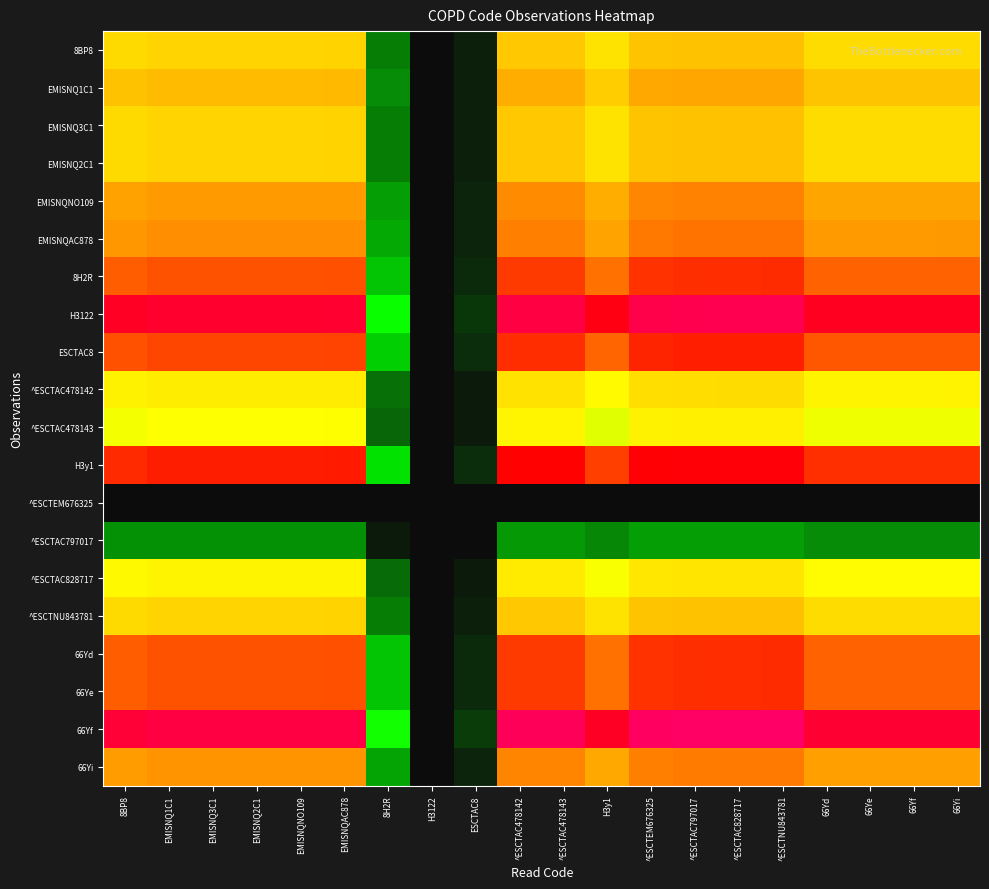

Reading left to right, list all the values displayed in this chart.

8BP8: 8BP8=0.4	EMISNQ1C1=0.4	EMISNQ3C1=0.4	EMISNQ2C1=0.4	EMISNQNO109=0.4	EMISNQAC878=0.4	8H2R=0.0	H3122=0.0	ESCTAC8=0.0	^ESCTAC478142=0.4	^ESCTAC478143=0.4	H3y1=0.4	^ESCTEM676325=0.4	^ESCTAC797017=0.4	^ESCTAC828717=0.4	^ESCTNU843781=0.4	66Yd=0.4	66Ye=0.4	66Yf=0.4	66Yi=0.4
EMISNQ1C1: 8BP8=0.4	EMISNQ1C1=0.4	EMISNQ3C1=0.4	EMISNQ2C1=0.4	EMISNQNO109=0.4	EMISNQAC878=0.4	8H2R=0.1	H3122=0.0	ESCTAC8=0.0	^ESCTAC478142=0.5	^ESCTAC478143=0.5	H3y1=0.4	^ESCTEM676325=0.5	^ESCTAC797017=0.5	^ESCTAC828717=0.5	^ESCTNU843781=0.5	66Yd=0.4	66Ye=0.4	66Yf=0.4	66Yi=0.4
EMISNQ3C1: 8BP8=0.4	EMISNQ1C1=0.4	EMISNQ3C1=0.4	EMISNQ2C1=0.4	EMISNQNO109=0.4	EMISNQAC878=0.4	8H2R=0.0	H3122=0.0	ESCTAC8=0.0	^ESCTAC478142=0.4	^ESCTAC478143=0.4	H3y1=0.4	^ESCTEM676325=0.4	^ESCTAC797017=0.4	^ESCTAC828717=0.4	^ESCTNU843781=0.4	66Yd=0.4	66Ye=0.4	66Yf=0.4	66Yi=0.4
EMISNQ2C1: 8BP8=0.4	EMISNQ1C1=0.4	EMISNQ3C1=0.4	EMISNQ2C1=0.4	EMISNQNO109=0.4	EMISNQAC878=0.4	8H2R=0.0	H3122=0.0	ESCTAC8=0.0	^ESCTAC478142=0.4	^ESCTAC478143=0.4	H3y1=0.4	^ESCTEM676325=0.4	^ESCTAC797017=0.4	^ESCTAC828717=0.4	^ESCTNU843781=0.4	66Yd=0.4	66Ye=0.4	66Yf=0.4	66Yi=0.4
EMISNQNO109: 8BP8=0.5	EMISNQ1C1=0.5	EMISNQ3C1=0.5	EMISNQ2C1=0.5	EMISNQNO109=0.5	EMISNQAC878=0.5	8H2R=0.1	H3122=0.0	ESCTAC8=0.0	^ESCTAC478142=0.5	^ESCTAC478143=0.5	H3y1=0.5	^ESCTEM676325=0.5	^ESCTAC797017=0.5	^ESCTAC828717=0.5	^ESCTNU843781=0.5	66Yd=0.5	66Ye=0.5	66Yf=0.5	66Yi=0.5
EMISNQAC878: 8BP8=0.5	EMISNQ1C1=0.5	EMISNQ3C1=0.5	EMISNQ2C1=0.5	EMISNQNO109=0.5	EMISNQAC878=0.5	8H2R=0.1	H3122=0.0	ESCTAC8=0.0	^ESCTAC478142=0.6	^ESCTAC478143=0.6	H3y1=0.5	^ESCTEM676325=0.6	^ESCTAC797017=0.6	^ESCTAC828717=0.6	^ESCTNU843781=0.6	66Yd=0.5	66Ye=0.5	66Yf=0.5	66Yi=0.5
8H2R: 8BP8=0.6	EMISNQ1C1=0.6	EMISNQ3C1=0.6	EMISNQ2C1=0.6	EMISNQNO109=0.6	EMISNQAC878=0.6	8H2R=0.1	H3122=0.0	ESCTAC8=0.0	^ESCTAC478142=0.7	^ESCTAC478143=0.7	H3y1=0.6	^ESCTEM676325=0.7	^ESCTAC797017=0.7	^ESCTAC828717=0.7	^ESCTNU843781=0.7	66Yd=0.6	66Ye=0.6	66Yf=0.6	66Yi=0.6
H3122: 8BP8=0.8	EMISNQ1C1=0.9	EMISNQ3C1=0.9	EMISNQ2C1=0.9	EMISNQNO109=0.9	EMISNQAC878=0.9	8H2R=0.1	H3122=0.0	ESCTAC8=0.0	^ESCTAC478142=0.9	^ESCTAC478143=0.9	H3y1=0.8	^ESCTEM676325=0.9	^ESCTAC797017=0.9	^ESCTAC828717=0.9	^ESCTNU843781=0.9	66Yd=0.8	66Ye=0.8	66Yf=0.8	66Yi=0.8
ESCTAC8: 8BP8=0.6	EMISNQ1C1=0.6	EMISNQ3C1=0.6	EMISNQ2C1=0.6	EMISNQNO109=0.6	EMISNQAC878=0.6	8H2R=0.1	H3122=0.0	ESCTAC8=0.0	^ESCTAC478142=0.7	^ESCTAC478143=0.7	H3y1=0.6	^ESCTEM676325=0.7	^ESCTAC797017=0.7	^ESCTAC828717=0.7	^ESCTNU843781=0.7	66Yd=0.6	66Ye=0.6	66Yf=0.6	66Yi=0.6
^ESCTAC478142: 8BP8=0.3	EMISNQ1C1=0.3	EMISNQ3C1=0.3	EMISNQ2C1=0.3	EMISNQNO109=0.3	EMISNQAC878=0.3	8H2R=0.0	H3122=0.0	ESCTAC8=0.0	^ESCTAC478142=0.4	^ESCTAC478143=0.4	H3y1=0.3	^ESCTEM676325=0.4	^ESCTAC797017=0.4	^ESCTAC828717=0.4	^ESCTNU843781=0.4	66Yd=0.3	66Ye=0.3	66Yf=0.3	66Yi=0.3
^ESCTAC478143: 8BP8=0.3	EMISNQ1C1=0.3	EMISNQ3C1=0.3	EMISNQ2C1=0.3	EMISNQNO109=0.3	EMISNQAC878=0.3	8H2R=0.0	H3122=0.0	ESCTAC8=0.0	^ESCTAC478142=0.3	^ESCTAC478143=0.3	H3y1=0.3	^ESCTEM676325=0.3	^ESCTAC797017=0.3	^ESCTAC828717=0.3	^ESCTNU843781=0.3	66Yd=0.3	66Ye=0.3	66Yf=0.3	66Yi=0.3
H3y1: 8BP8=0.7	EMISNQ1C1=0.7	EMISNQ3C1=0.7	EMISNQ2C1=0.7	EMISNQNO109=0.7	EMISNQAC878=0.7	8H2R=0.1	H3122=0.0	ESCTAC8=0.0	^ESCTAC478142=0.7	^ESCTAC478143=0.7	H3y1=0.6	^ESCTEM676325=0.8	^ESCTAC797017=0.8	^ESCTAC828717=0.8	^ESCTNU843781=0.8	66Yd=0.7	66Ye=0.7	66Yf=0.7	66Yi=0.7
^ESCTEM676325: 8BP8=0.0	EMISNQ1C1=0.0	EMISNQ3C1=0.0	EMISNQ2C1=0.0	EMISNQNO109=0.0	EMISNQAC878=0.0	8H2R=0.0	H3122=0.0	ESCTAC8=0.0	^ESCTAC478142=0.0	^ESCTAC478143=0.0	H3y1=0.0	^ESCTEM676325=0.0	^ESCTAC797017=0.0	^ESCTAC828717=0.0	^ESCTNU843781=0.0	66Yd=0.0	66Ye=0.0	66Yf=0.0	66Yi=0.0
^ESCTAC797017: 8BP8=0.1	EMISNQ1C1=0.1	EMISNQ3C1=0.1	EMISNQ2C1=0.1	EMISNQNO109=0.1	EMISNQAC878=0.1	8H2R=0.0	H3122=0.0	ESCTAC8=0.0	^ESCTAC478142=0.1	^ESCTAC478143=0.1	H3y1=0.1	^ESCTEM676325=0.1	^ESCTAC797017=0.1	^ESCTAC828717=0.1	^ESCTNU843781=0.1	66Yd=0.1	66Ye=0.1	66Yf=0.1	66Yi=0.1
^ESCTAC828717: 8BP8=0.3	EMISNQ1C1=0.3	EMISNQ3C1=0.3	EMISNQ2C1=0.3	EMISNQNO109=0.3	EMISNQAC878=0.3	8H2R=0.0	H3122=0.0	ESCTAC8=0.0	^ESCTAC478142=0.3	^ESCTAC478143=0.3	H3y1=0.3	^ESCTEM676325=0.3	^ESCTAC797017=0.3	^ESCTAC828717=0.4	^ESCTNU843781=0.4	66Yd=0.3	66Ye=0.3	66Yf=0.3	66Yi=0.3
^ESCTNU843781: 8BP8=0.4	EMISNQ1C1=0.4	EMISNQ3C1=0.4	EMISNQ2C1=0.4	EMISNQNO109=0.4	EMISNQAC878=0.4	8H2R=0.0	H3122=0.0	ESCTAC8=0.0	^ESCTAC478142=0.4	^ESCTAC478143=0.4	H3y1=0.4	^ESCTEM676325=0.4	^ESCTAC797017=0.4	^ESCTAC828717=0.4	^ESCTNU843781=0.4	66Yd=0.4	66Ye=0.4	66Yf=0.4	66Yi=0.4
66Yd: 8BP8=0.6	EMISNQ1C1=0.6	EMISNQ3C1=0.6	EMISNQ2C1=0.6	EMISNQNO109=0.6	EMISNQAC878=0.6	8H2R=0.1	H3122=0.0	ESCTAC8=0.0	^ESCTAC478142=0.7	^ESCTAC478143=0.7	H3y1=0.6	^ESCTEM676325=0.7	^ESCTAC797017=0.7	^ESCTAC828717=0.7	^ESCTNU843781=0.7	66Yd=0.6	66Ye=0.6	66Yf=0.6	66Yi=0.6
66Ye: 8BP8=0.6	EMISNQ1C1=0.6	EMISNQ3C1=0.6	EMISNQ2C1=0.6	EMISNQNO109=0.6	EMISNQAC878=0.6	8H2R=0.1	H3122=0.0	ESCTAC8=0.0	^ESCTAC478142=0.7	^ESCTAC478143=0.7	H3y1=0.6	^ESCTEM676325=0.7	^ESCTAC797017=0.7	^ESCTAC828717=0.7	^ESCTNU843781=0.7	66Yd=0.6	66Ye=0.6	66Yf=0.6	66Yi=0.6
66Yf: 8BP8=0.9	EMISNQ1C1=0.9	EMISNQ3C1=0.9	EMISNQ2C1=0.9	EMISNQNO109=0.9	EMISNQAC878=0.9	8H2R=0.1	H3122=0.0	ESCTAC8=0.0	^ESCTAC478142=1.0	^ESCTAC478143=1.0	H3y1=0.8	^ESCTEM676325=1.0	^ESCTAC797017=1.0	^ESCTAC828717=1.0	^ESCTNU843781=1.0	66Yd=0.9	66Ye=0.9	66Yf=0.9	66Yi=0.9
66Yi: 8BP8=0.5	EMISNQ1C1=0.5	EMISNQ3C1=0.5	EMISNQ2C1=0.5	EMISNQNO109=0.5	EMISNQAC878=0.5	8H2R=0.1	H3122=0.0	ESCTAC8=0.0	^ESCTAC478142=0.5	^ESCTAC478143=0.5	H3y1=0.5	^ESCTEM676325=0.6	^ESCTAC797017=0.6	^ESCTAC828717=0.6	^ESCTNU843781=0.6	66Yd=0.5	66Ye=0.5	66Yf=0.5	66Yi=0.5